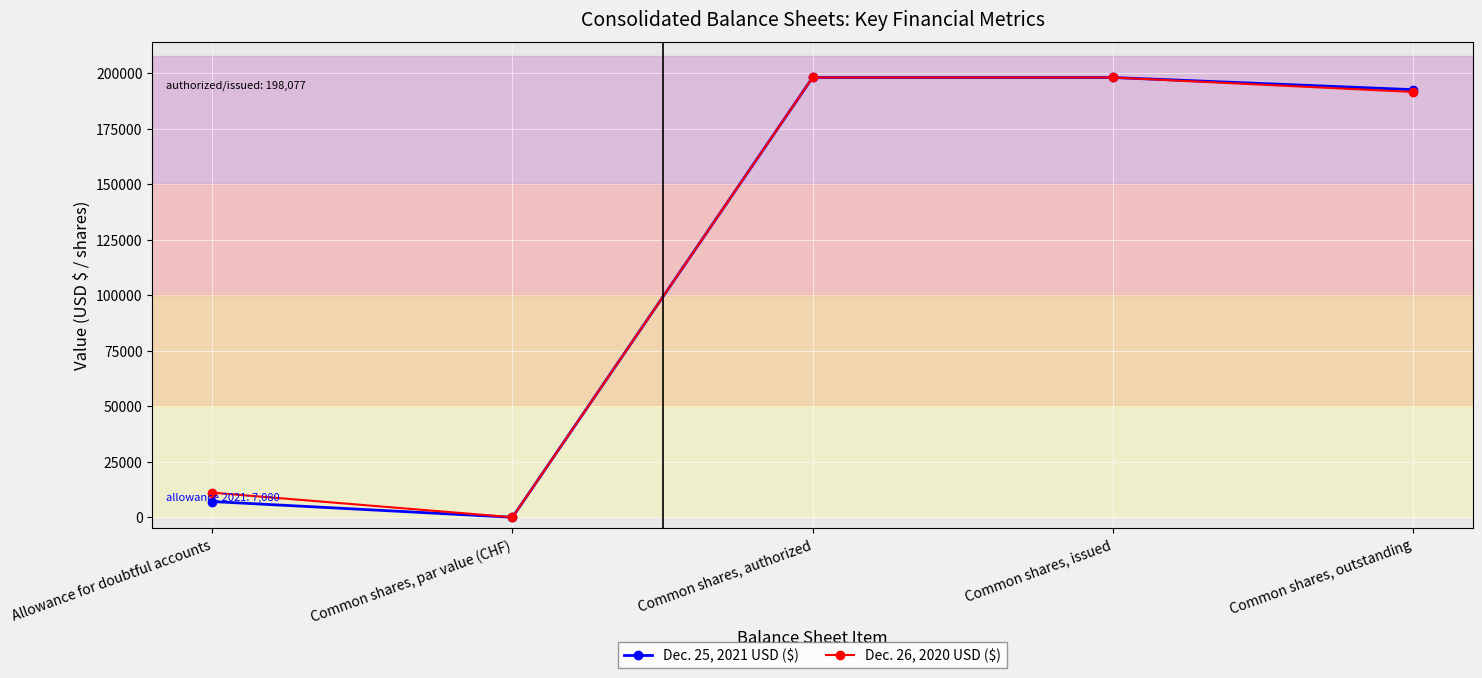

Reading left to right, extract all data points from this chart.

Dec. 25, 2021 USD ($): Allowance for doubtful accounts=7080.0	Common shares, par value (CHF)=0.1	Common shares, authorized=198077.0	Common shares, issued=198077.0	Common shares, outstanding=192608.0
Dec. 26, 2020 USD ($): Allowance for doubtful accounts=11086.0	Common shares, par value (CHF)=0.1	Common shares, authorized=198077.0	Common shares, issued=198077.0	Common shares, outstanding=191571.0